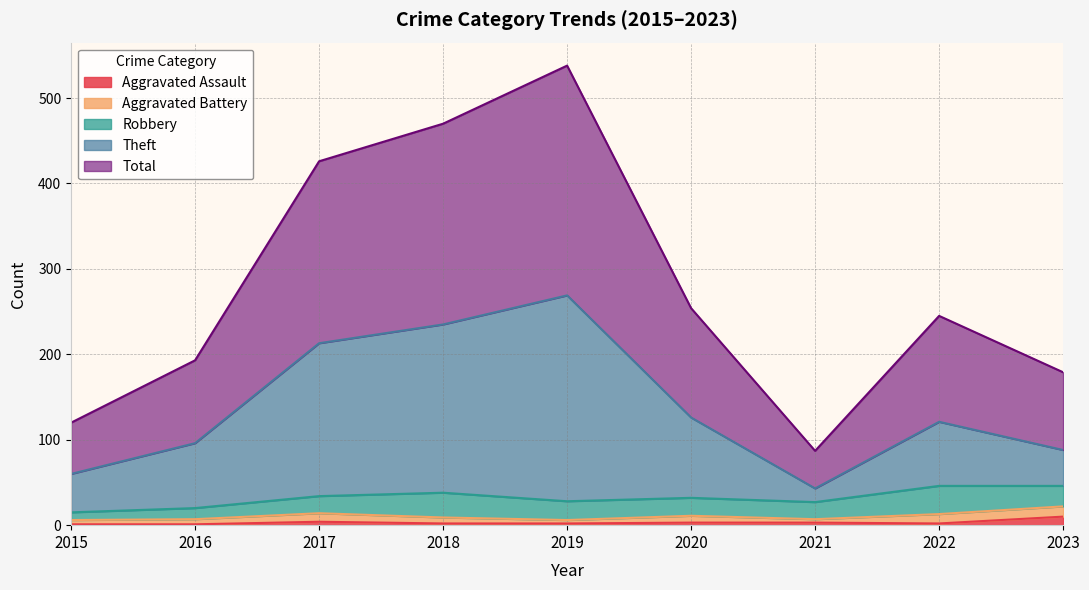

True or false: Aggravated Assault has a value of 2 at 2019.

True